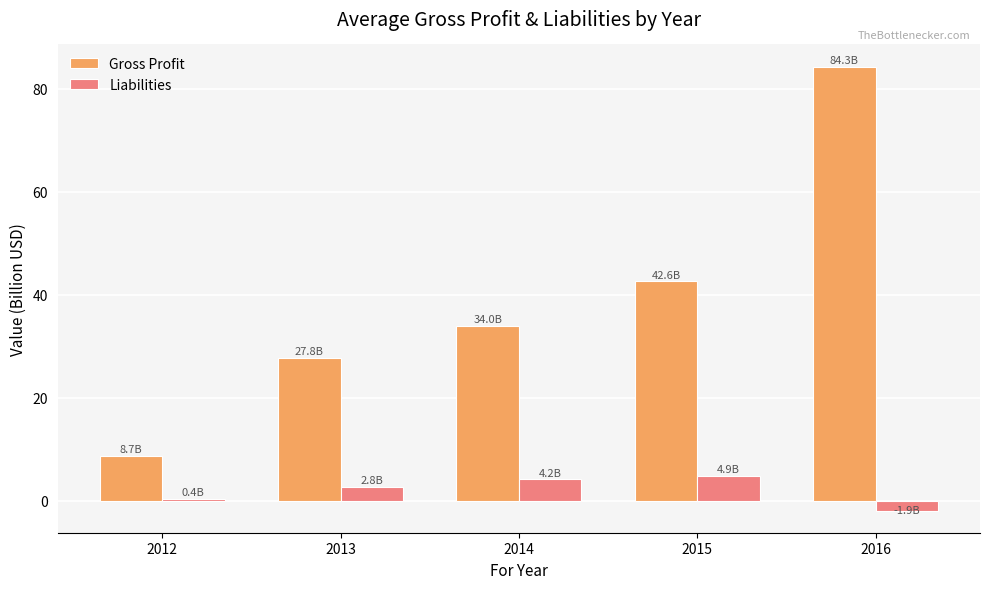

True or false: Gross Profit has a value of 42.6 at 2015.

True